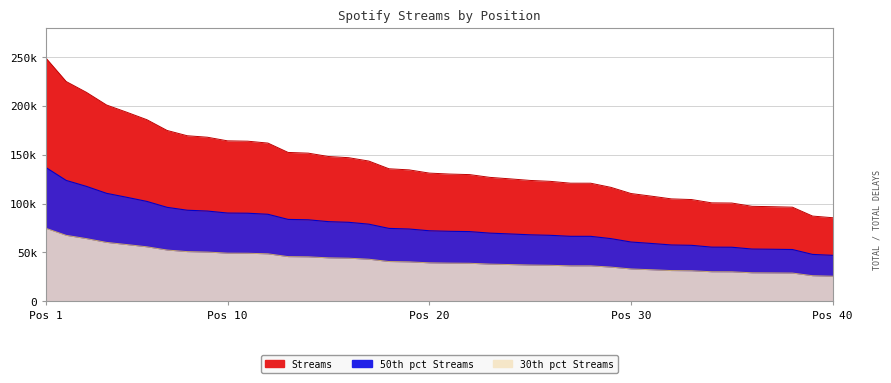

Approximately how many times larger is the value at 33 compared to 19?

0.8